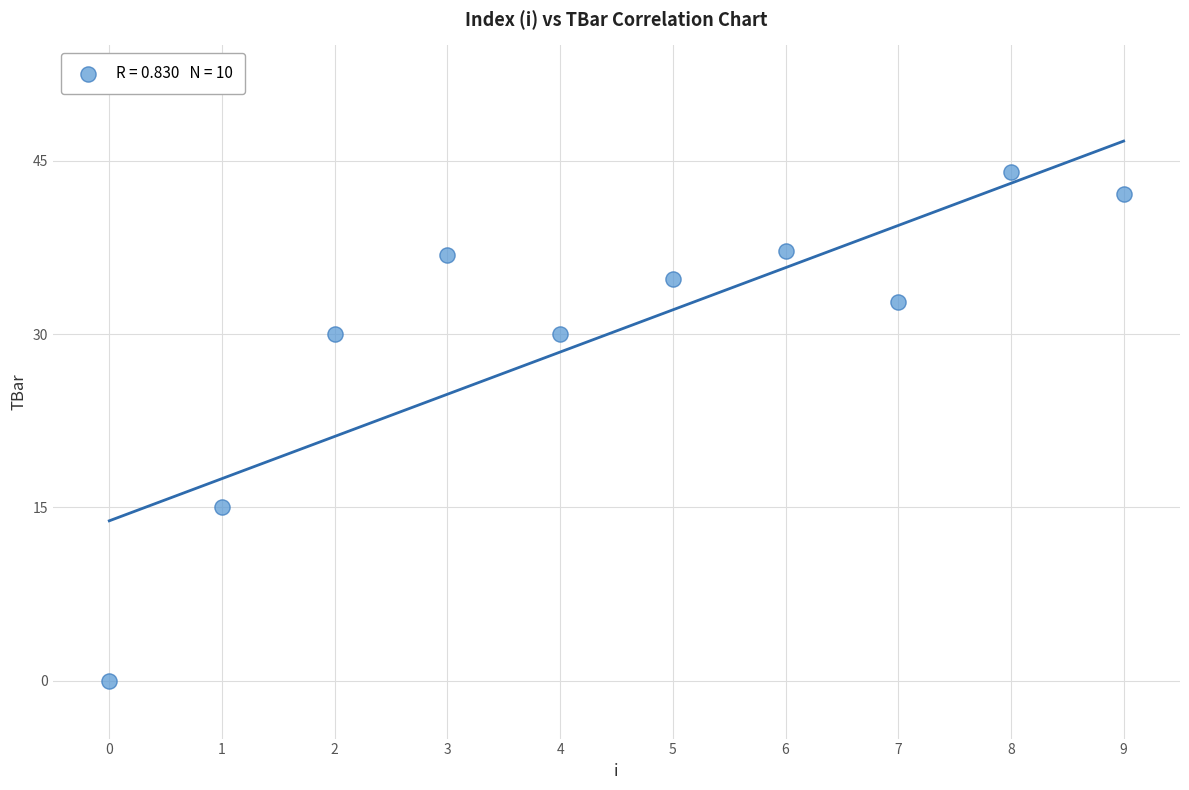

What Y value in the scatter plot is closest to 22?

15.0